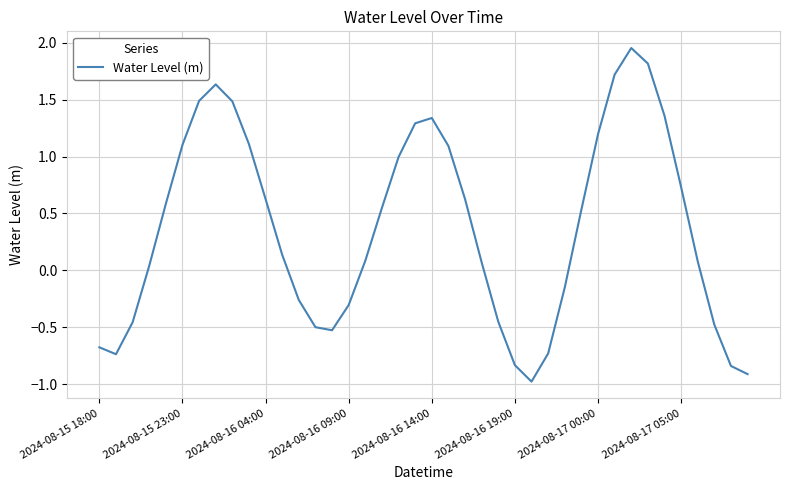

What is the difference between the maximum and minimum values?

2.9